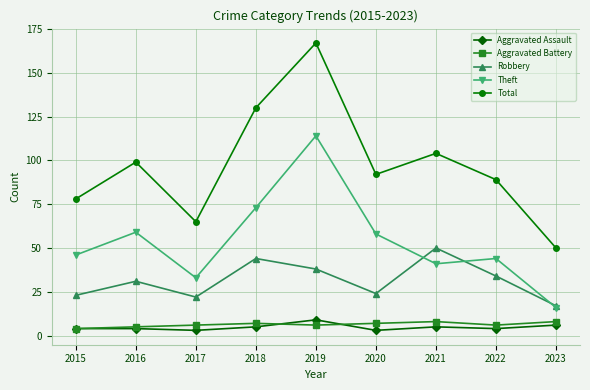

True or false: Robbery and Aggravated Assault intersect in this chart.

False